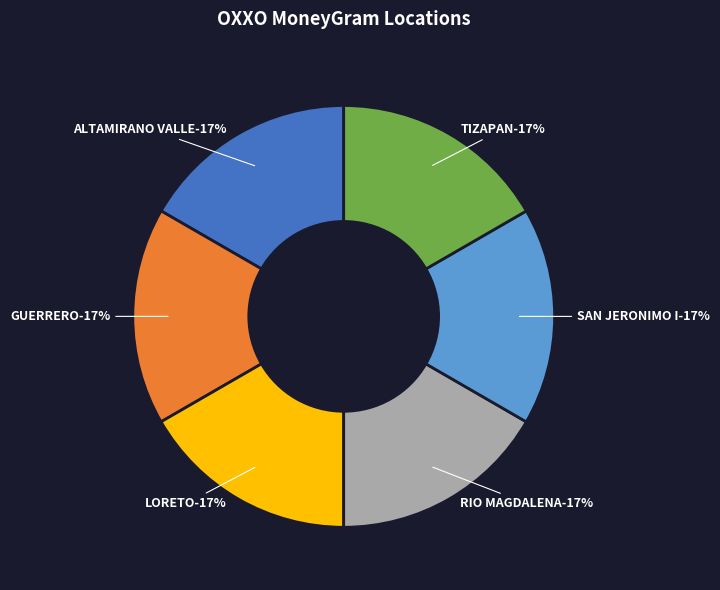

To the nearest percent, what portion does OXXO - LORETO MEX represent?

17%